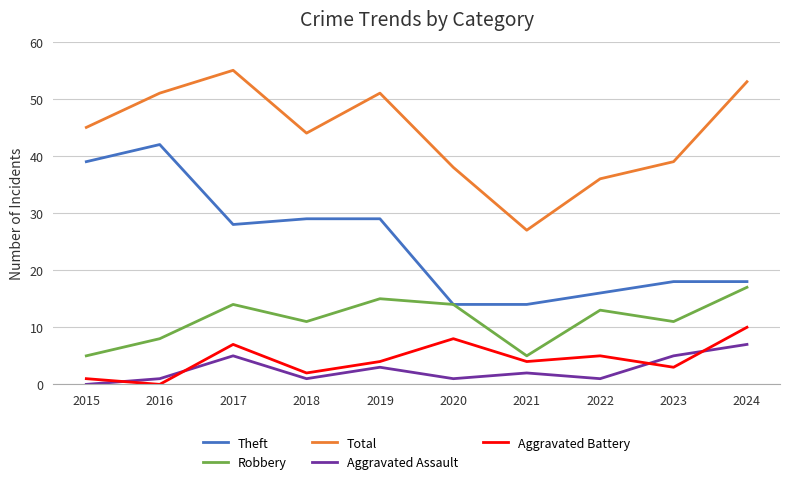

Count the number of categories in the chart.

10